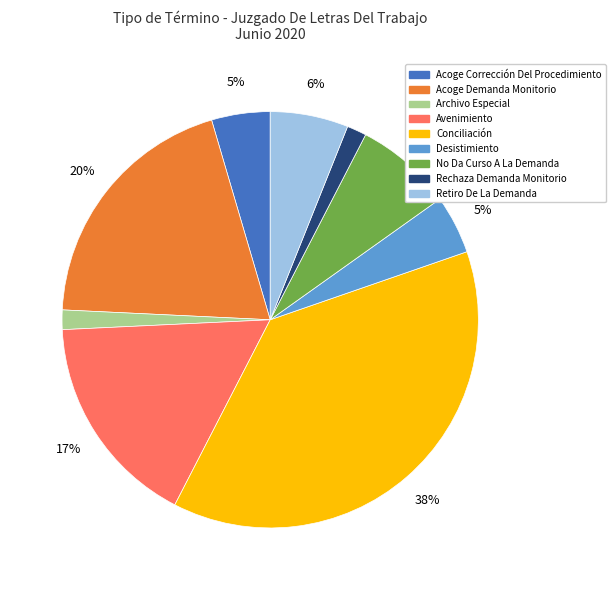

Does any single category account for the majority?

No